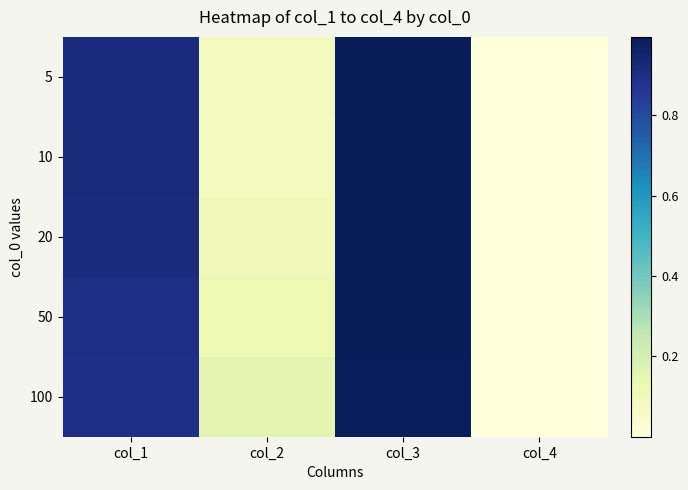

Reading left to right, what are all the values shown in this chart?

5: col_1=0.9	col_2=0.1	col_3=1.0	col_4=0.0
10: col_1=0.9	col_2=0.1	col_3=1.0	col_4=0.0
20: col_1=0.9	col_2=0.1	col_3=1.0	col_4=0.0
50: col_1=0.9	col_2=0.1	col_3=1.0	col_4=0.0
100: col_1=0.9	col_2=0.2	col_3=1.0	col_4=0.0